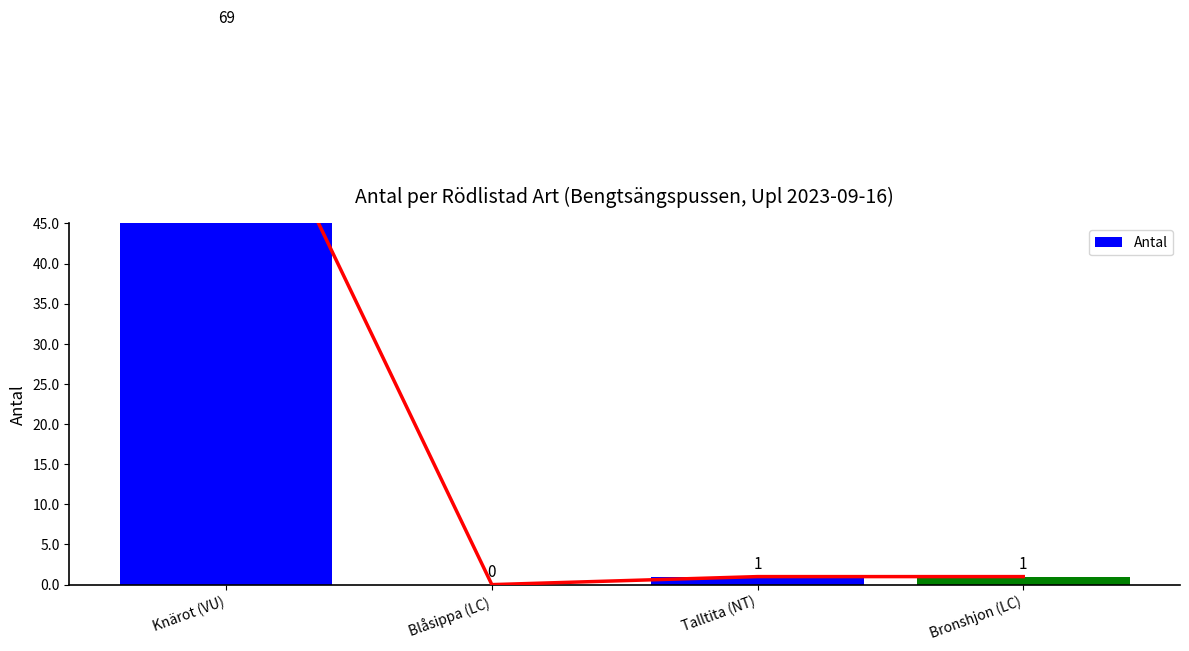

What is the label of the 1st bar from the right?

Bronshjon (LC)